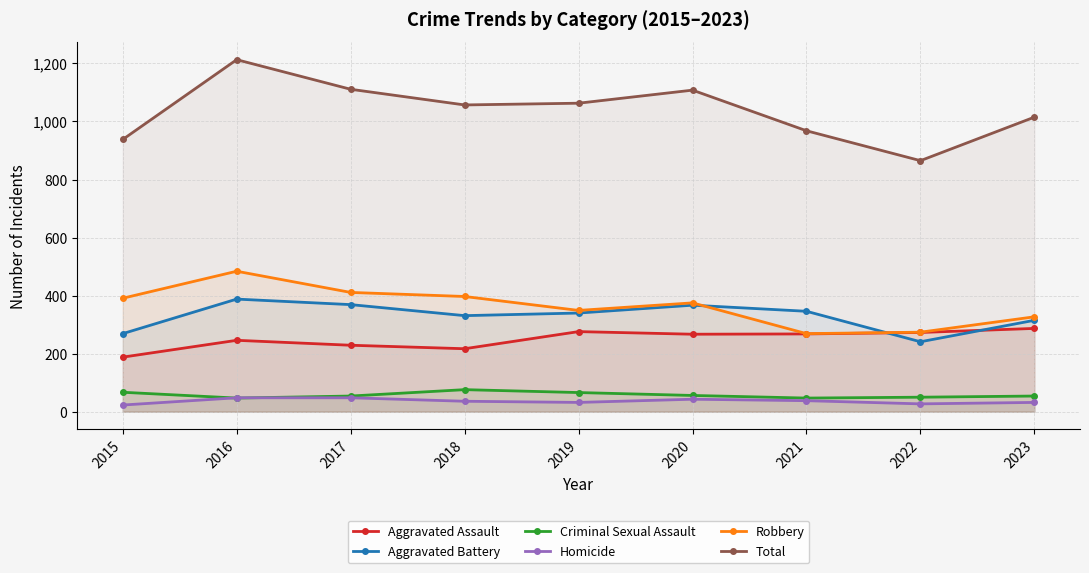

How many values in the Total series are below 1057?

4